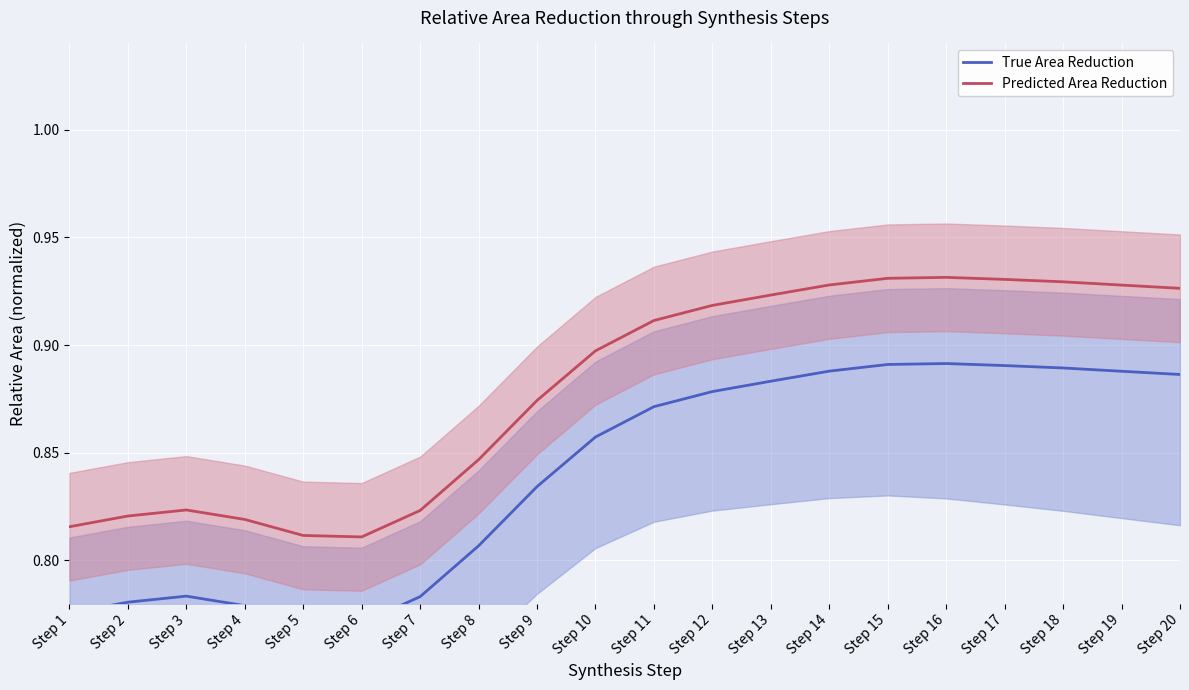

What is the minimum value for Predicted Area Reduction?

0.8